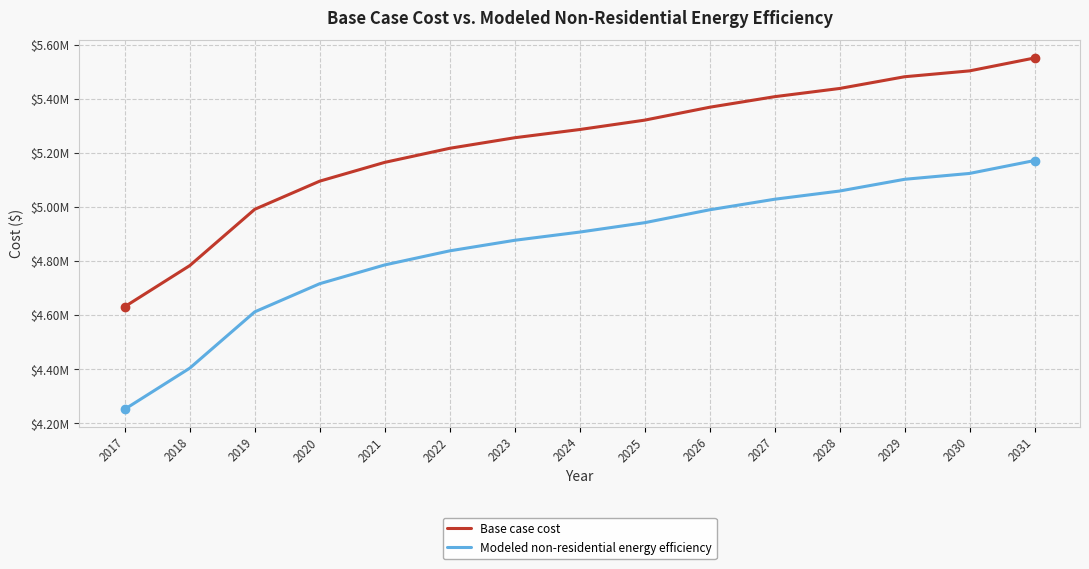

What is the value of the Modeled non-residential energy efficiency point at the 10th from the left?

4990190.4